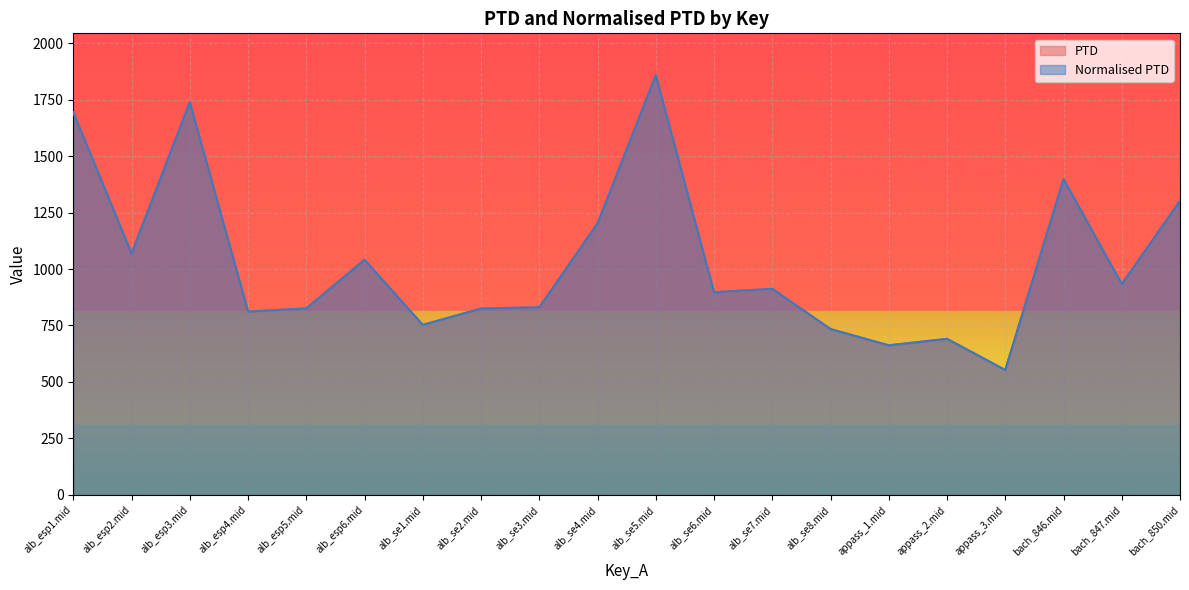

True or false: Normalised PTD and PTD cross at least once.

False